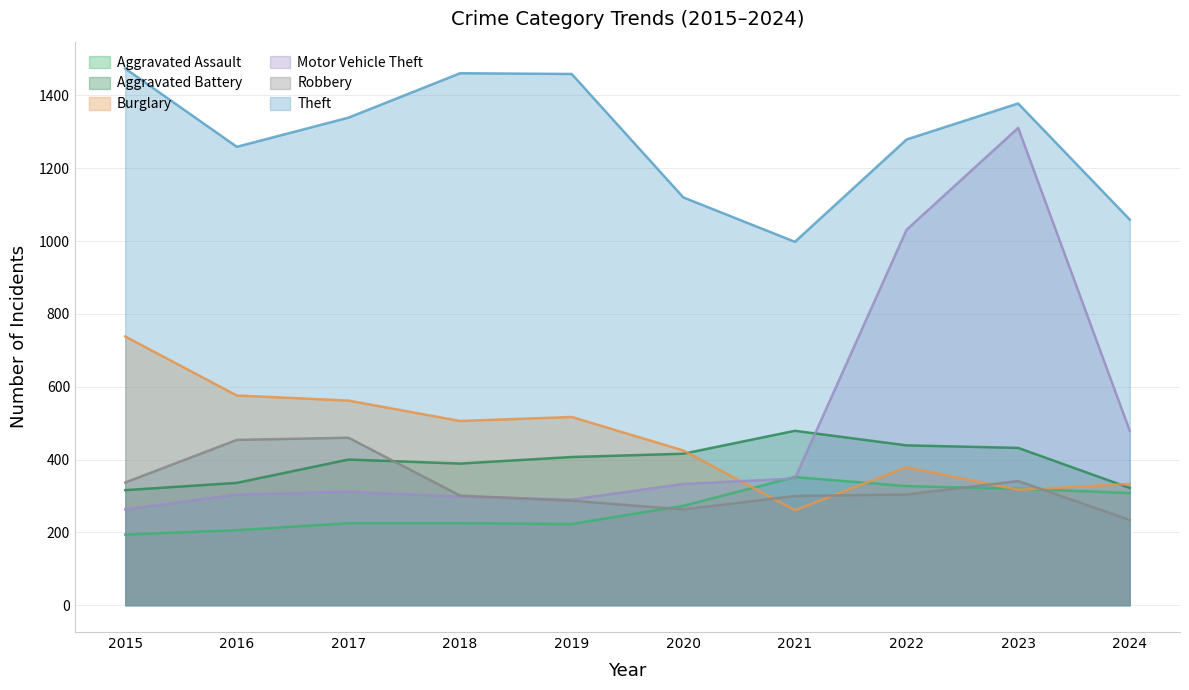

Reading left to right, transcribe all the data shown in this chart.

Aggravated Assault: 2015=194	2016=206	2017=225	2018=225	2019=223	2020=273	2021=352	2022=327	2023=320	2024=308
Aggravated Battery: 2015=316	2016=336	2017=400	2018=389	2019=407	2020=416	2021=479	2022=439	2023=432	2024=322
Burglary: 2015=738	2016=576	2017=562	2018=506	2019=517	2020=425	2021=261	2022=379	2023=317	2024=333
Motor Vehicle Theft: 2015=263	2016=304	2017=312	2018=298	2019=290	2020=333	2021=348	2022=1031	2023=1311	2024=479
Robbery: 2015=337	2016=454	2017=460	2018=301	2019=287	2020=263	2021=300	2022=304	2023=341	2024=234
Theft: 2015=1474	2016=1259	2017=1339	2018=1461	2019=1459	2020=1120	2021=998	2022=1279	2023=1378	2024=1059